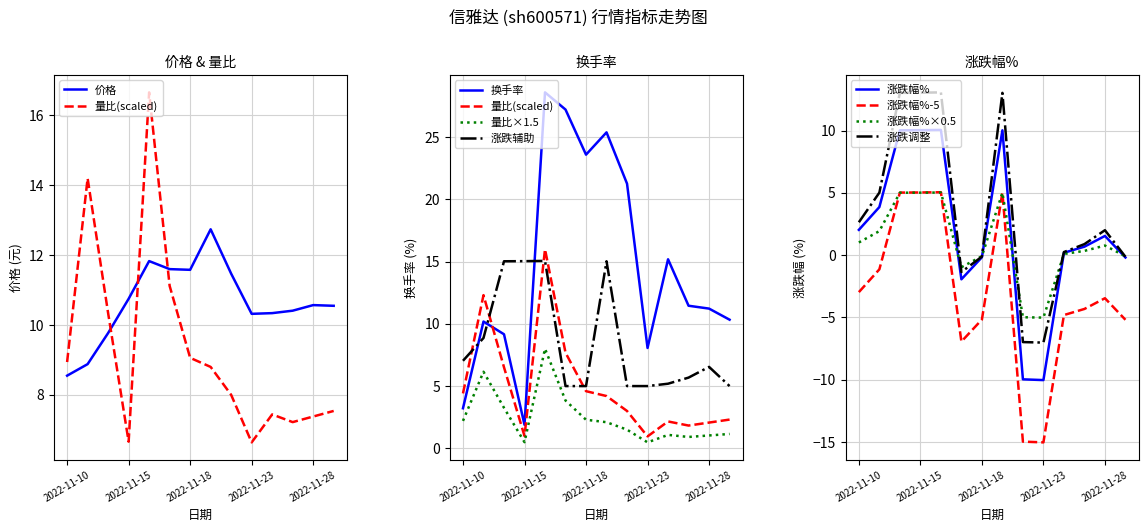

True or false: 涨跌幅% and 涨跌幅%-5 cross at least once.

False